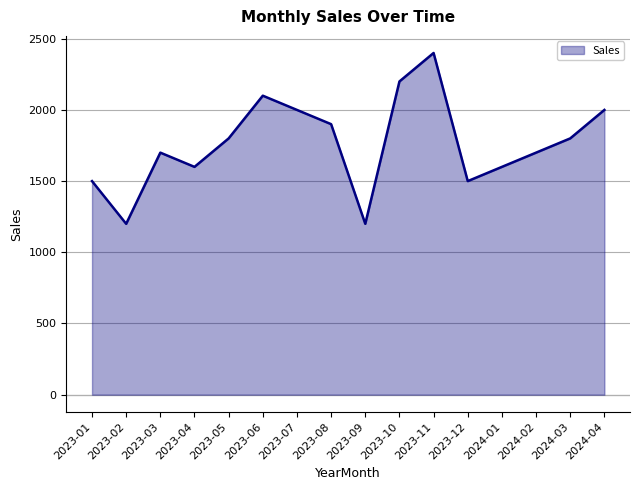

What is the ratio of the value at 2024-03 to the value at 2023-10?

0.8